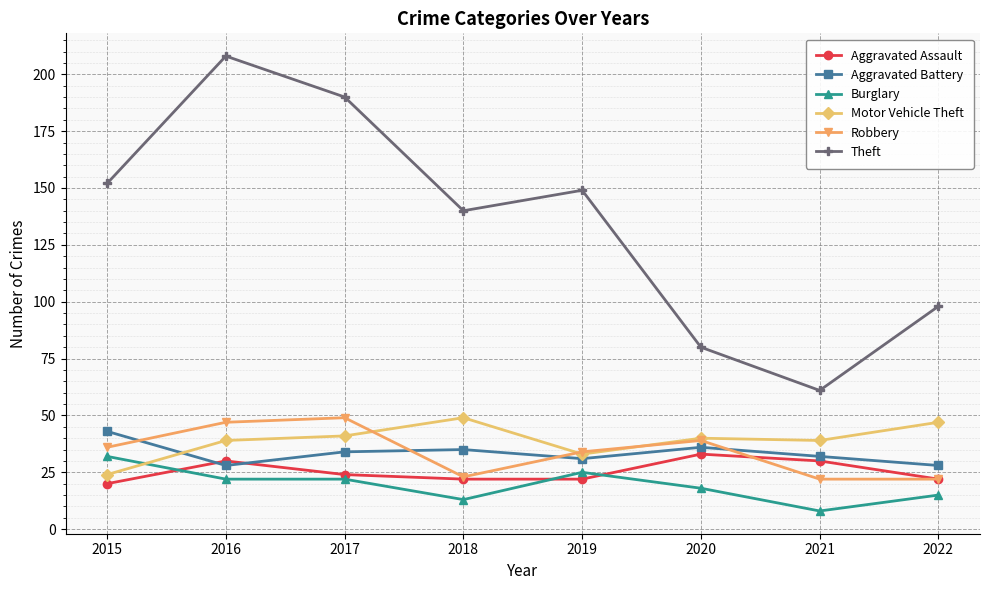

Where does the Theft series first go above 149?

2015